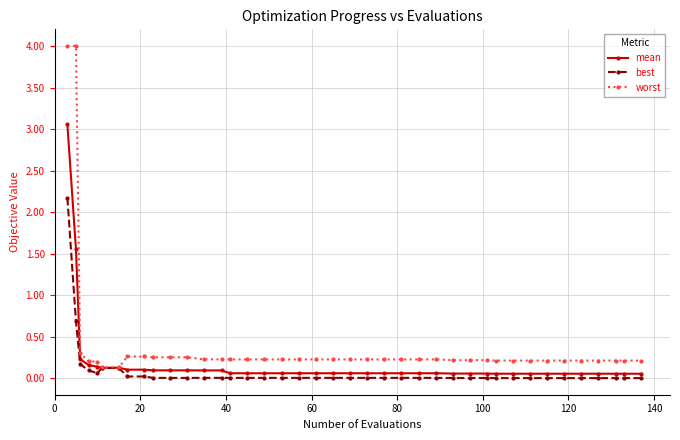

What is the maximum value shown in the chart?

4.0